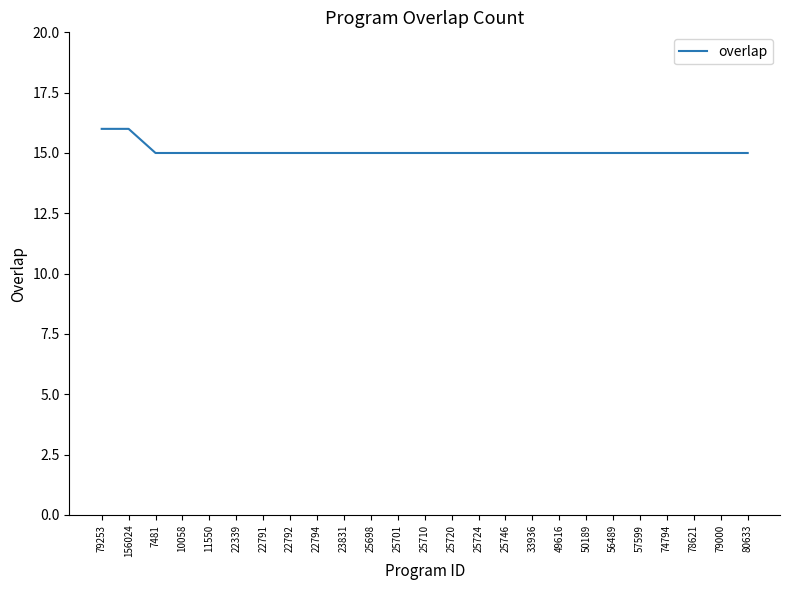

Approximately how many times larger is the value at 78621 compared to 33936?

1.0